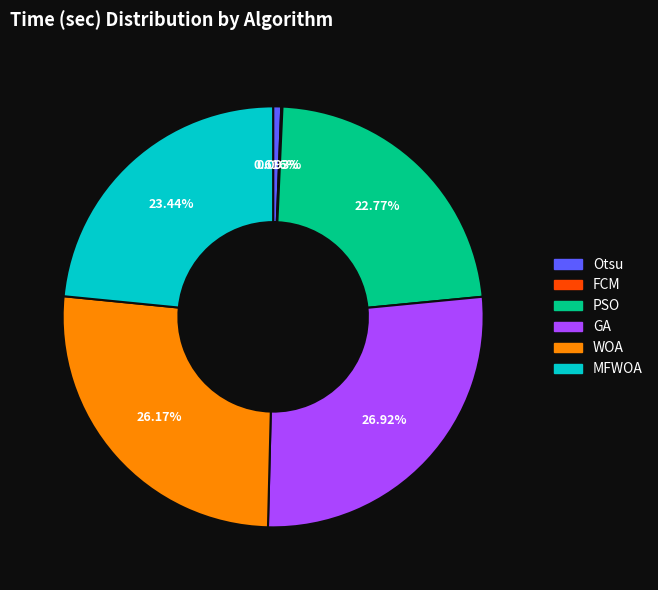

What is the largest slice in the pie chart?

GA